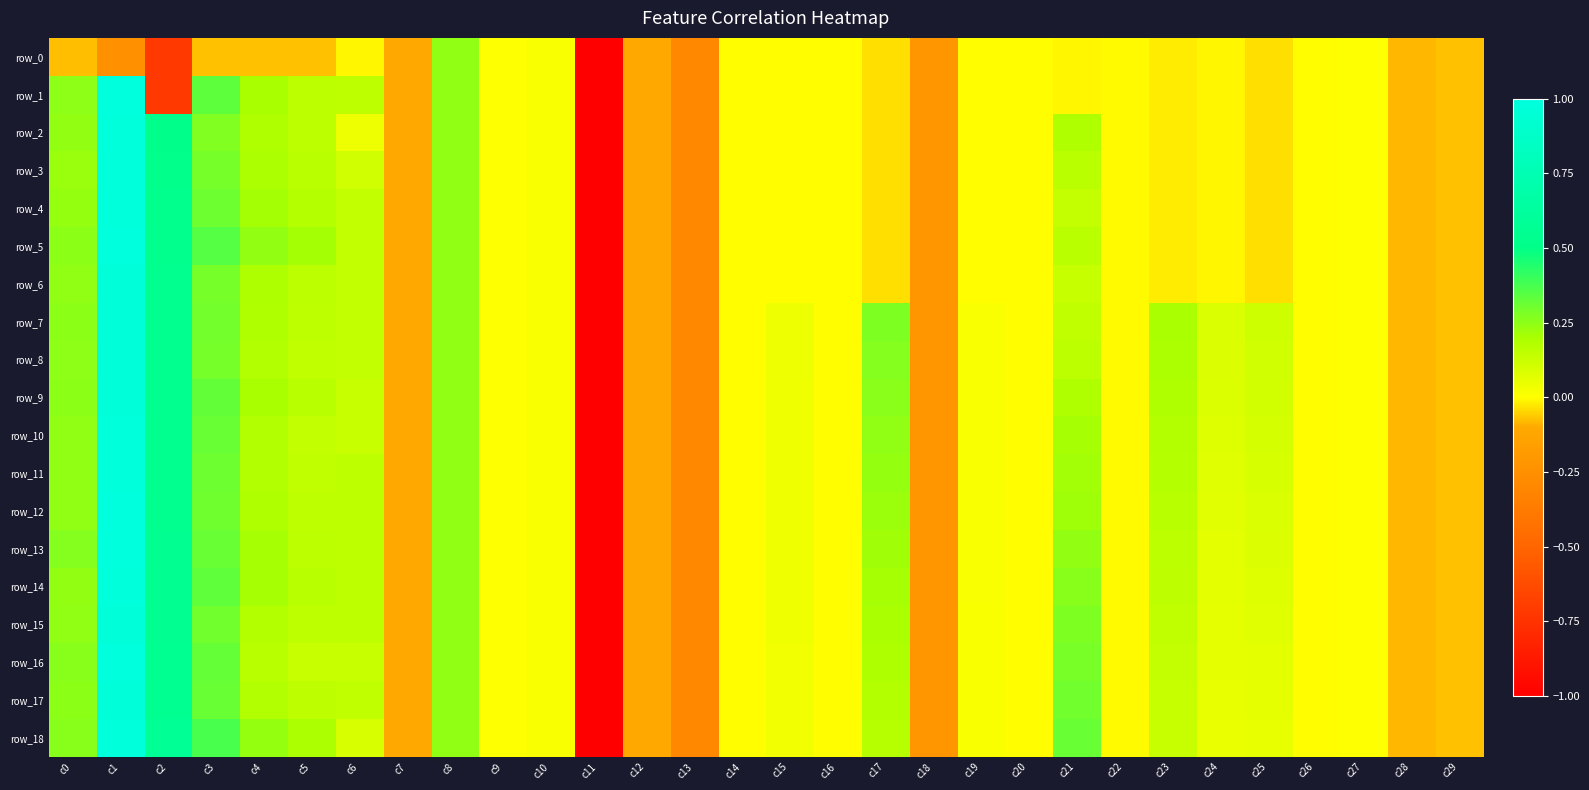

How many values in the row_3 series exceed 0?

10